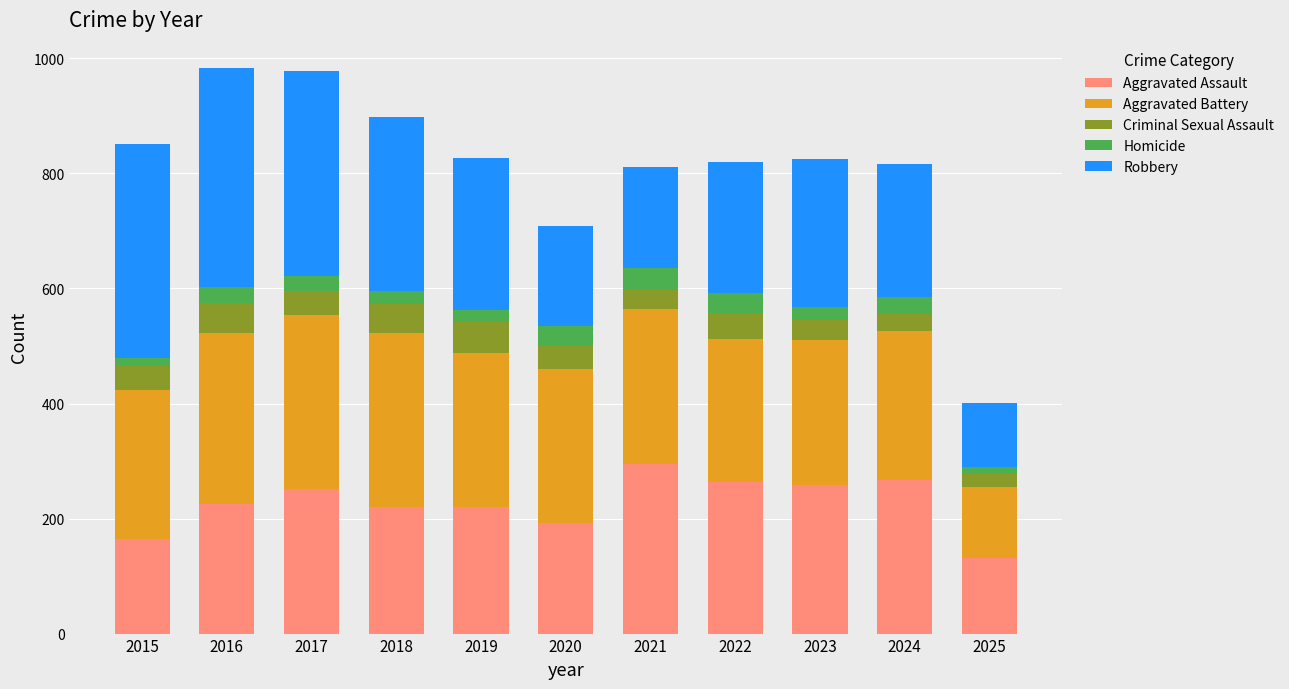

What is the difference between the maximum and minimum values in the Aggravated Assault series?

163